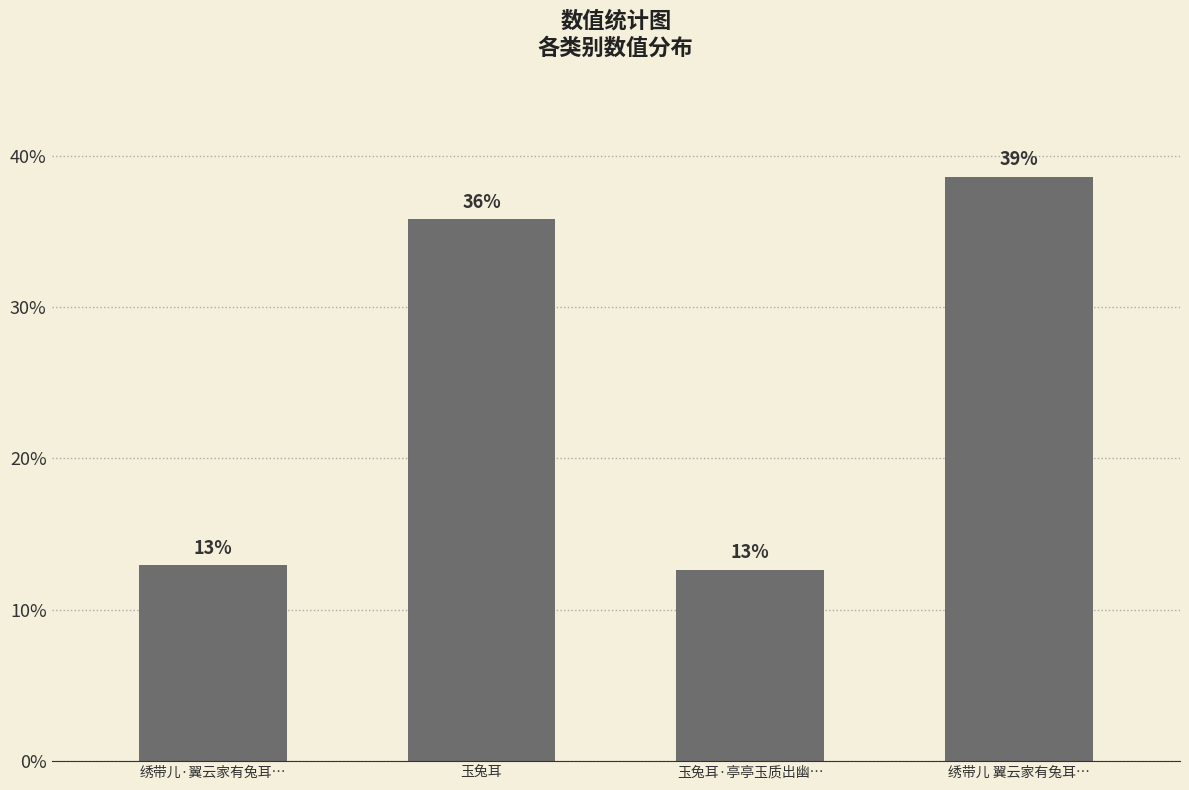

Does the chart contain any negative values?

No